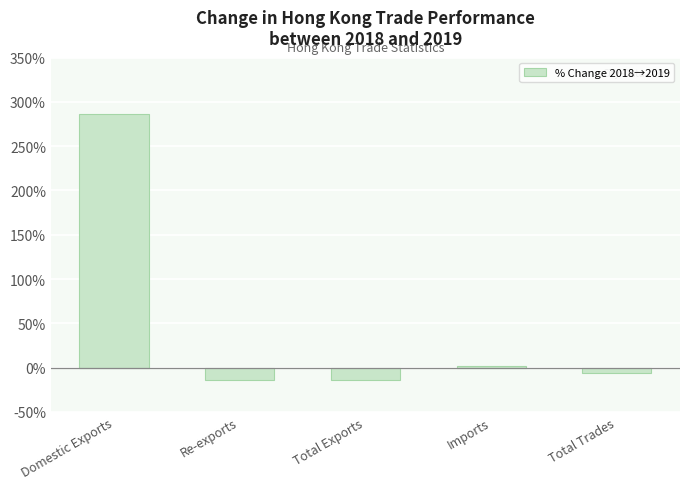

What is the change in value from Domestic Exports to Total Exports?

-300.5